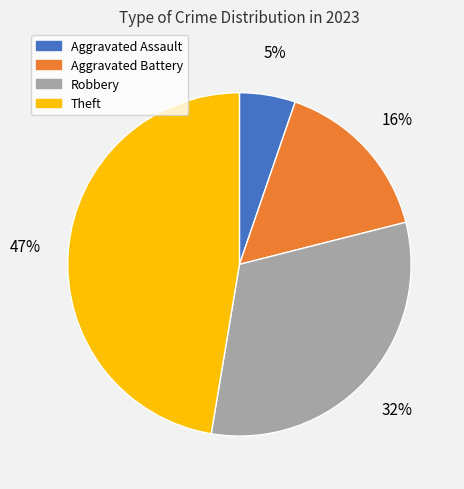

Does any single category account for the majority?

No